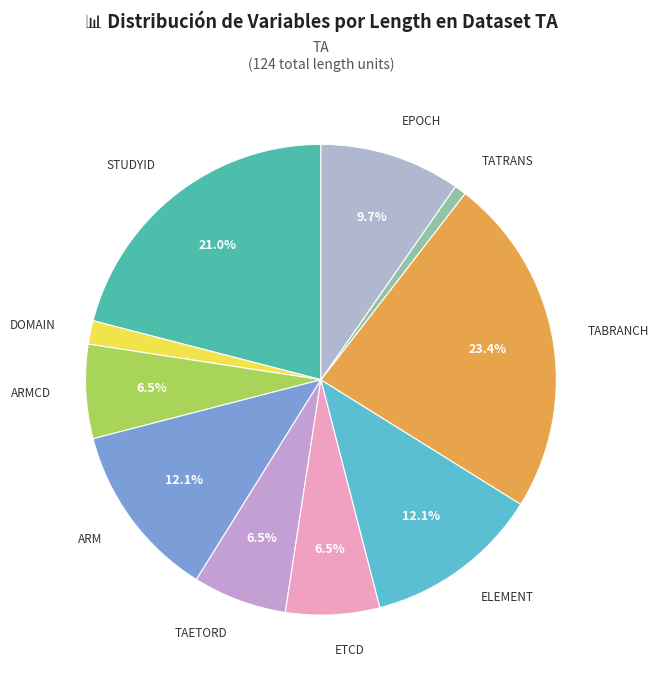

What is the largest slice in the pie chart?

TABRANCH